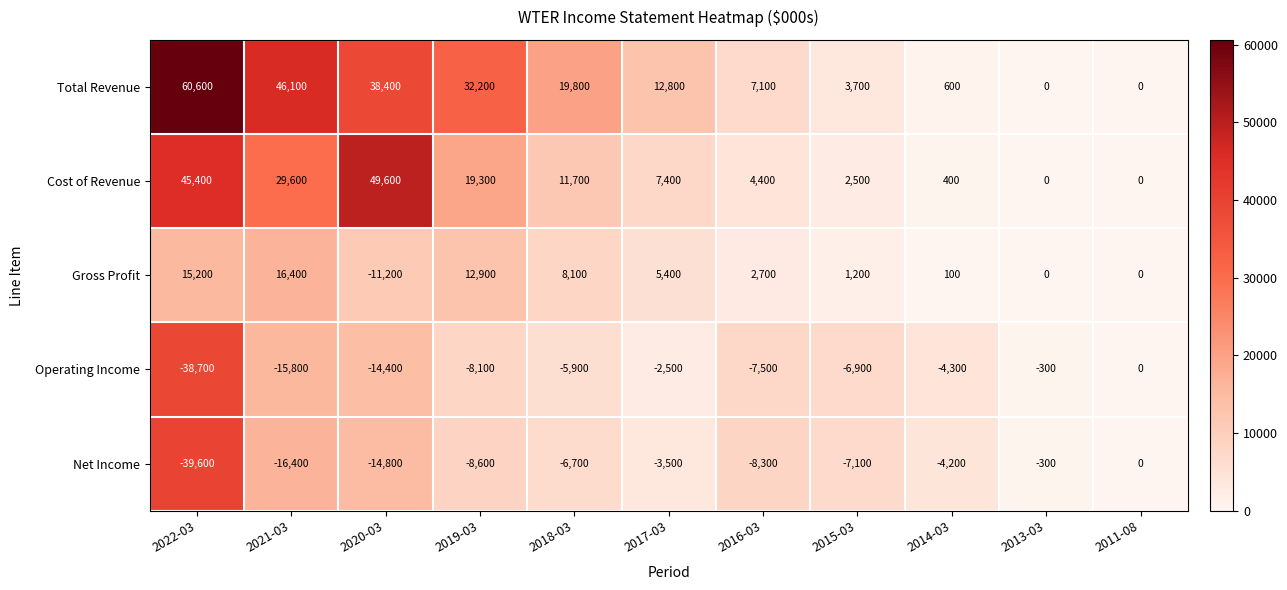

How many series are shown in this chart?

5